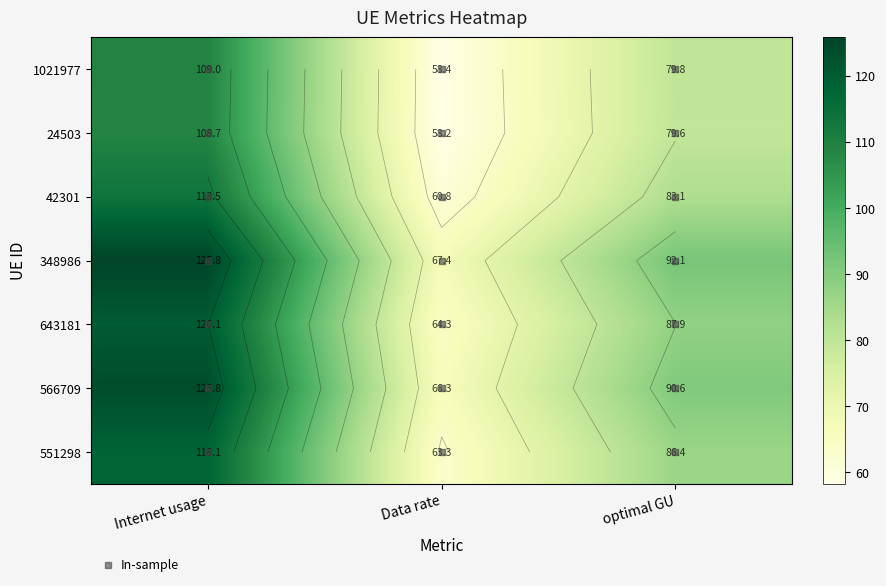

What is the greatest value displayed?

125.8